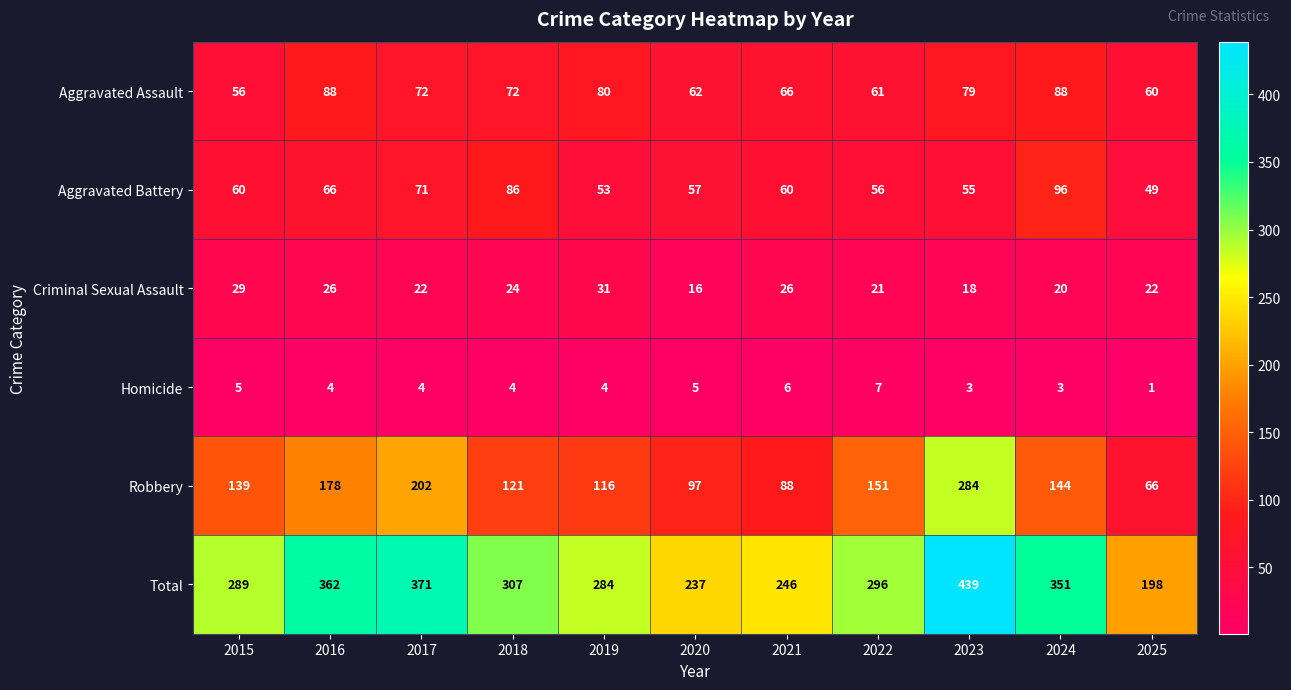

What is the sum of all Total values?

3380